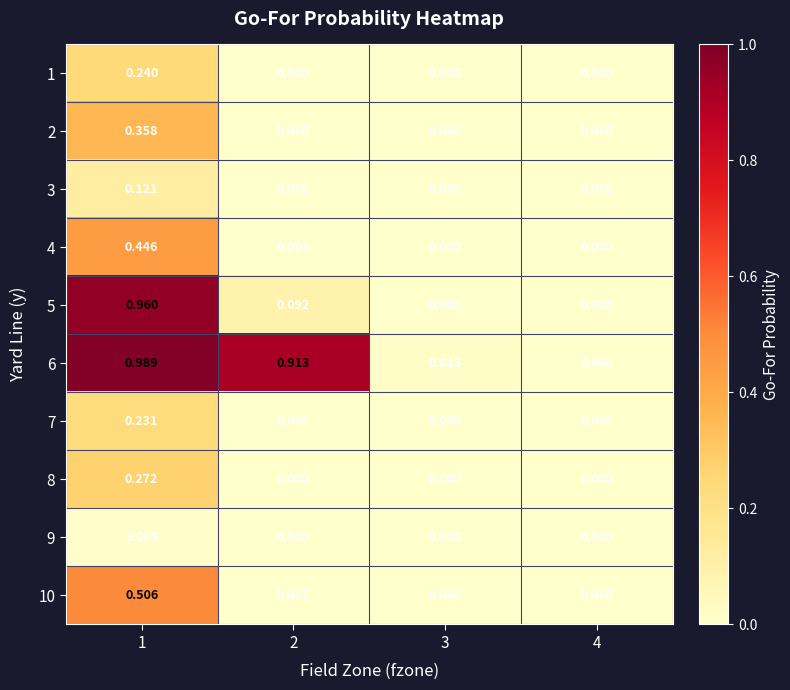

Is the value of 3 at 1 greater than the value of 9 at 3?

Yes